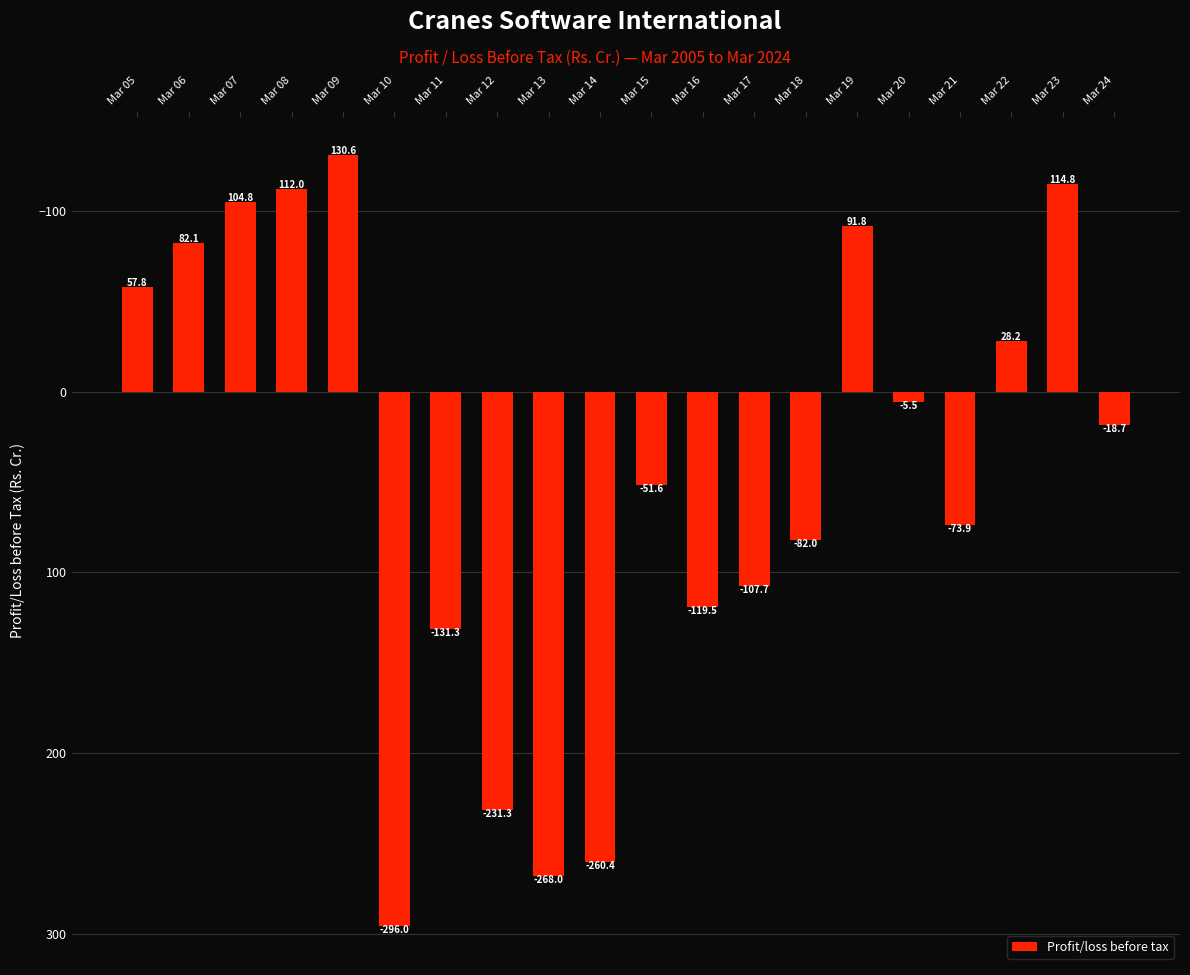

Are the bars horizontal?

No